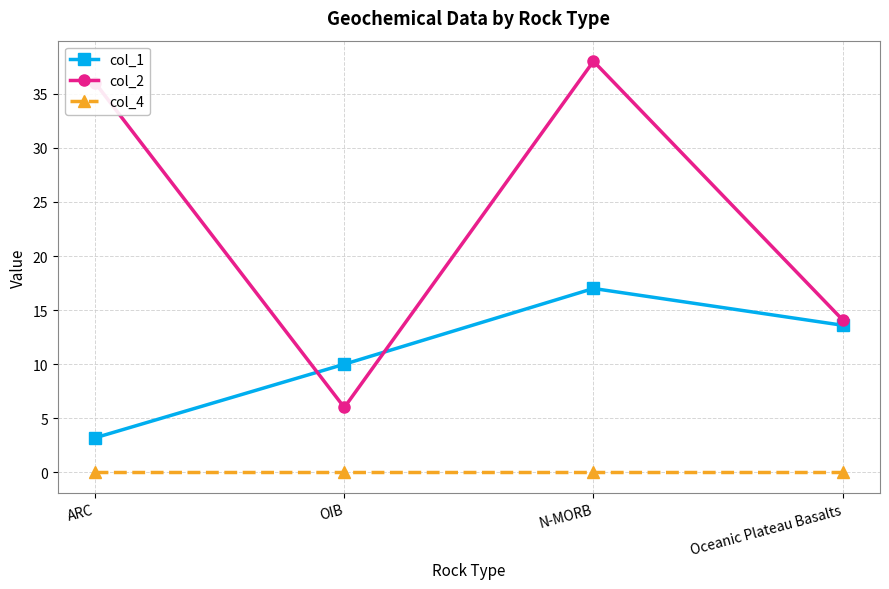

True or false: col_4 and col_2 cross at least once.

False